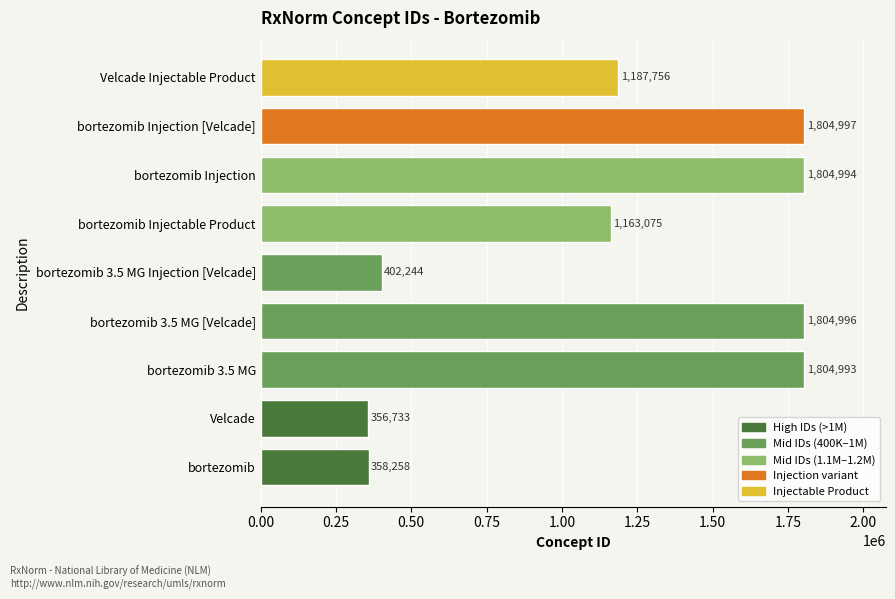

How many data points are less than 1187756?

4